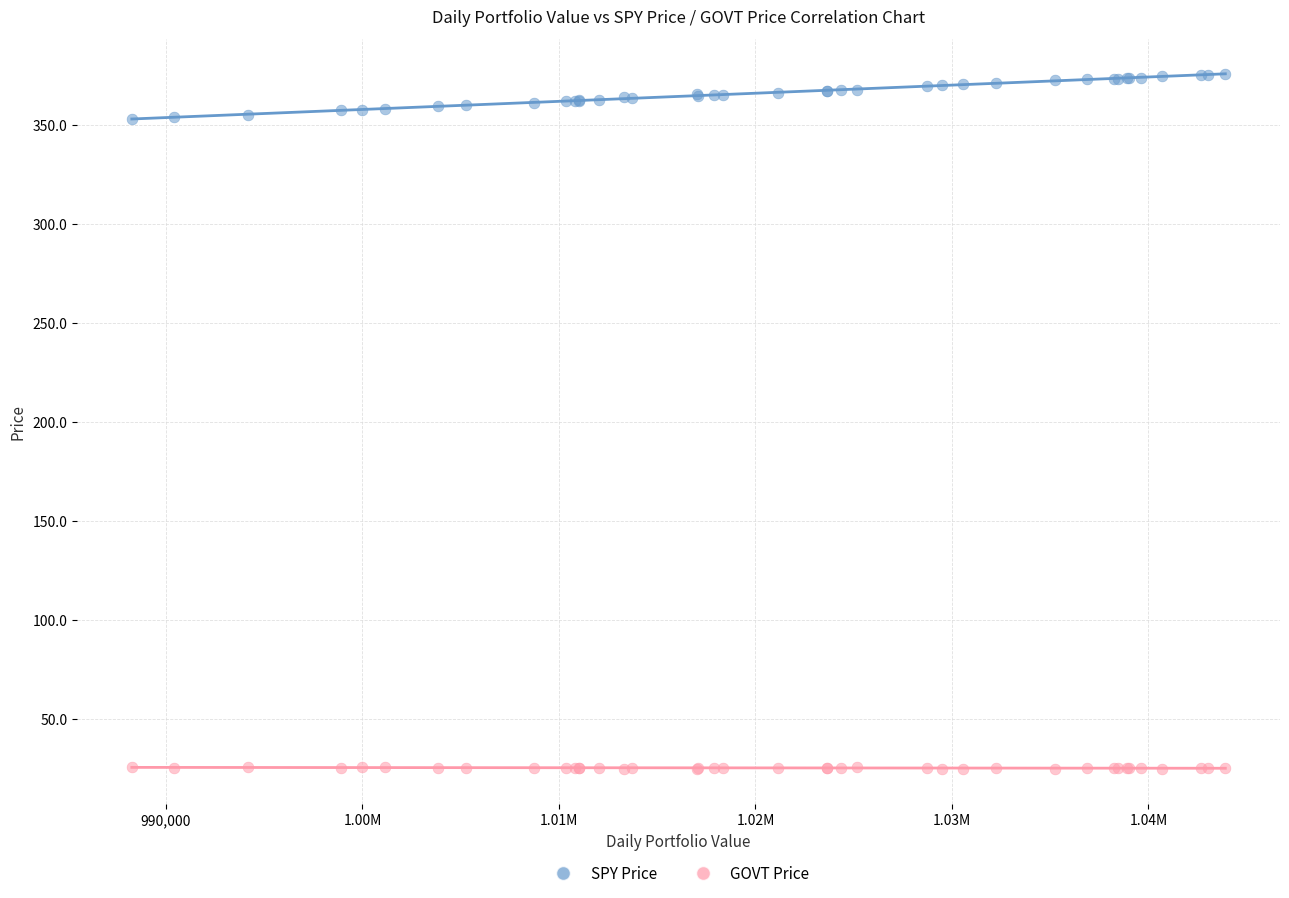

Which series reaches the maximum Y coordinate?

SPY Price